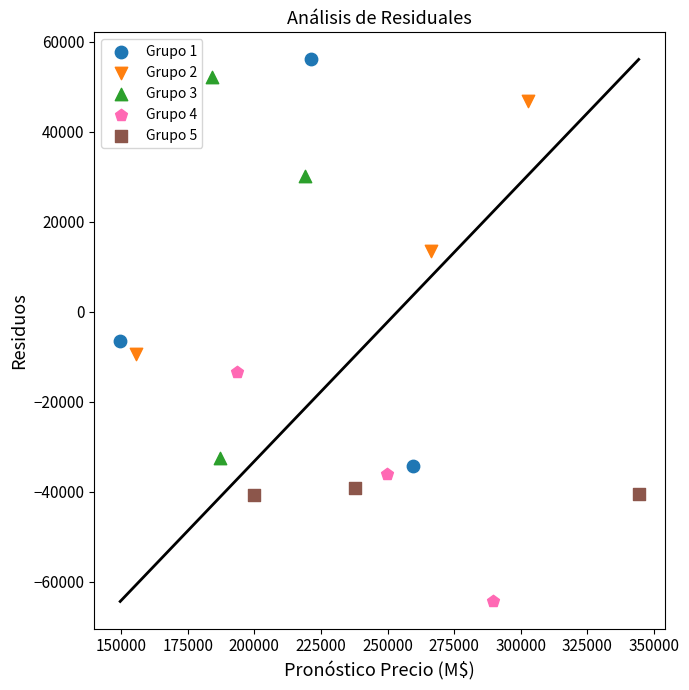

Which series reaches the minimum Y coordinate?

Grupo 4